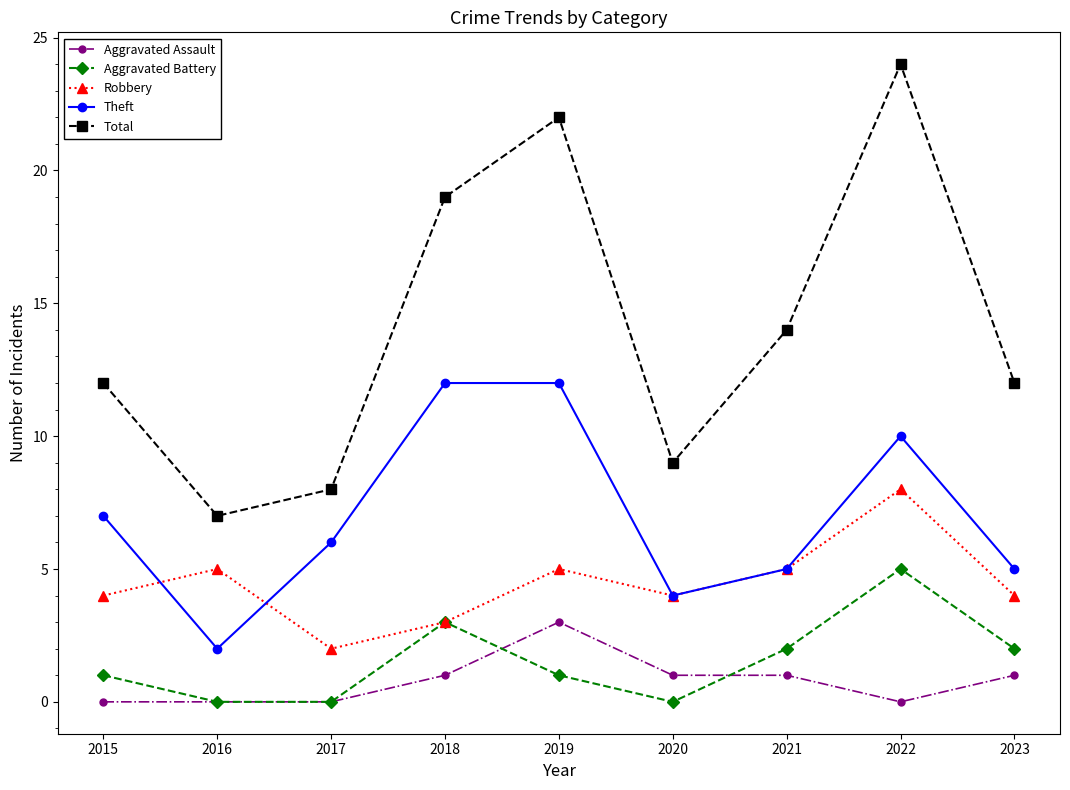

Which category has the lowest value in the Robbery series?

2017